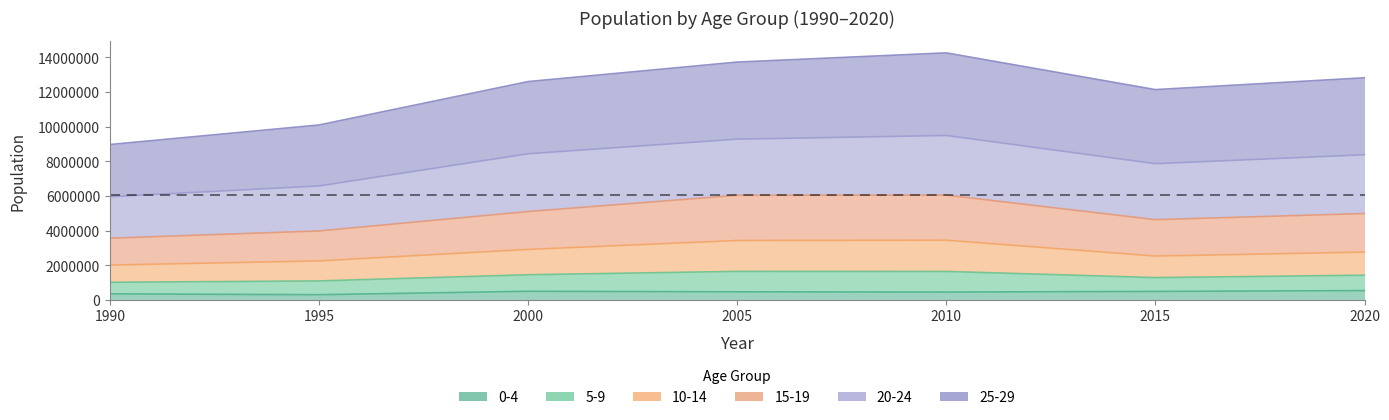

Where is 0-4 nearest to the value 419650?

2010